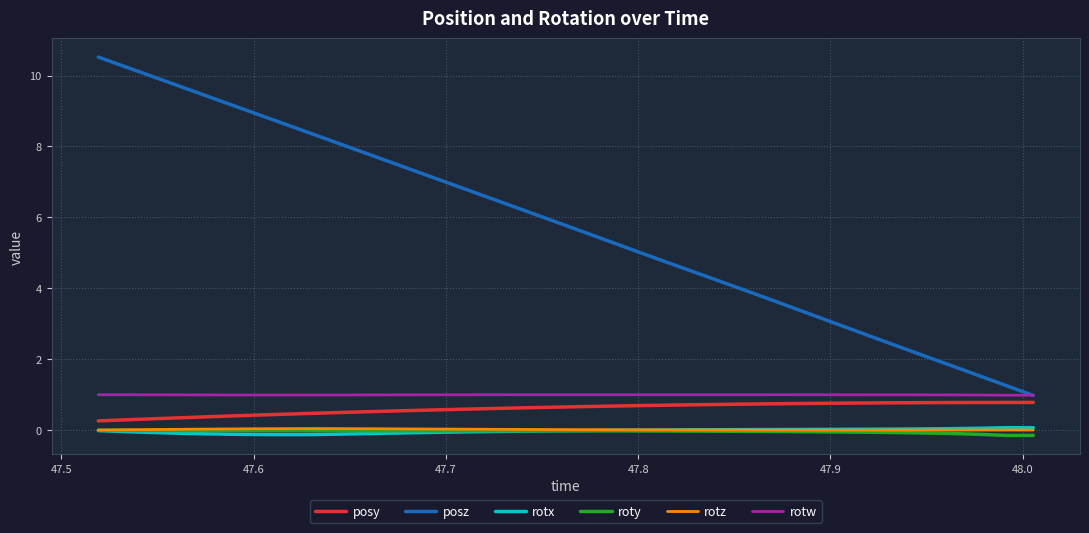

True or false: posy and rotw cross at least once.

False